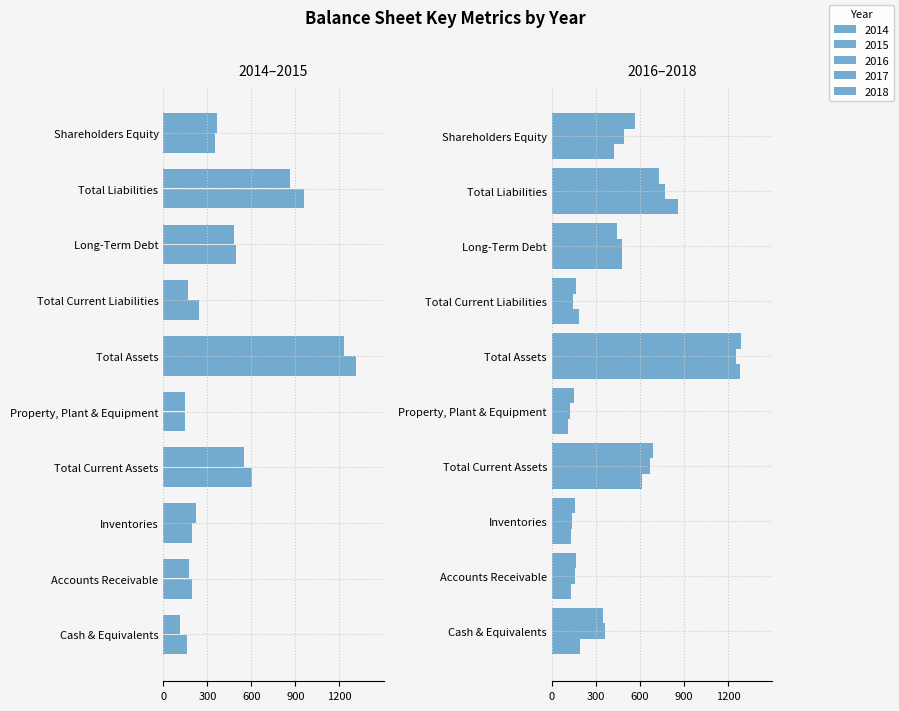

How many data points in 2018 are less than 444?

5